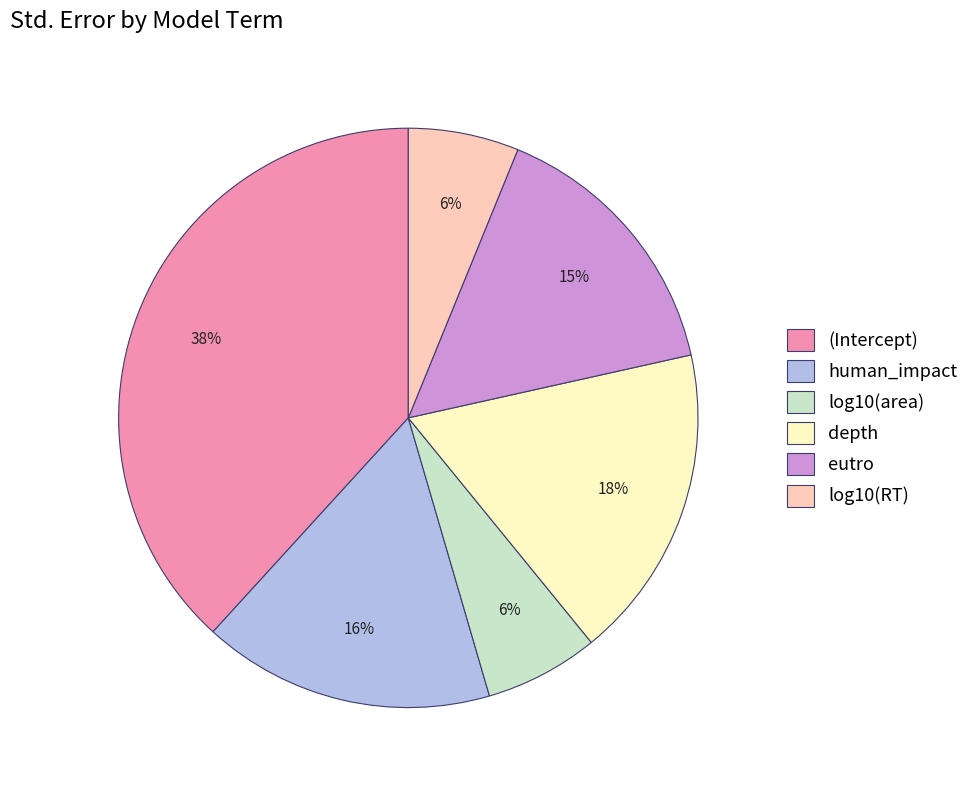

To the nearest percent, what is the combined percentage of (Intercept) and eutro?

54%